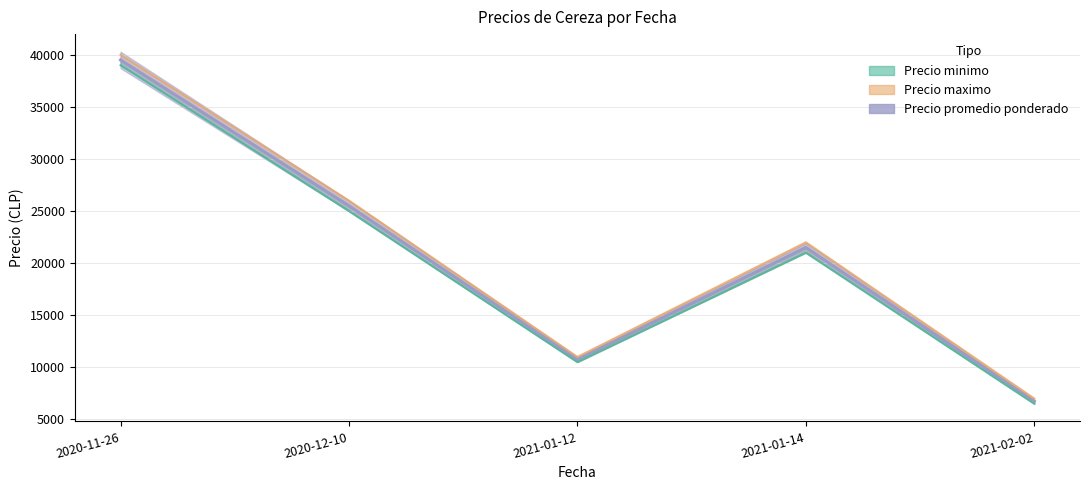

What is the change in value from 2021-01-14 to 2021-02-02?

-14750